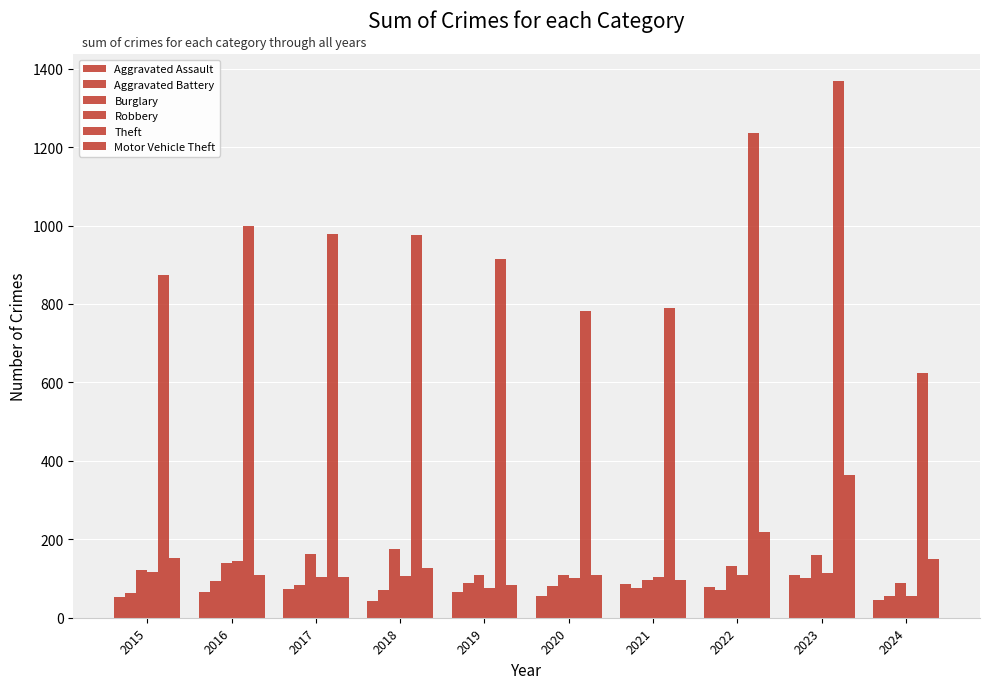

How many values in the Robbery series are below 107?

5